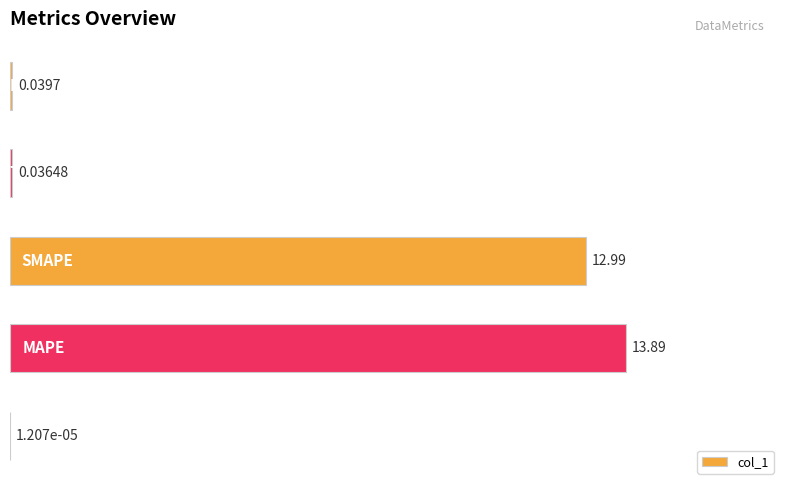

What is the sum of all values?

27.0